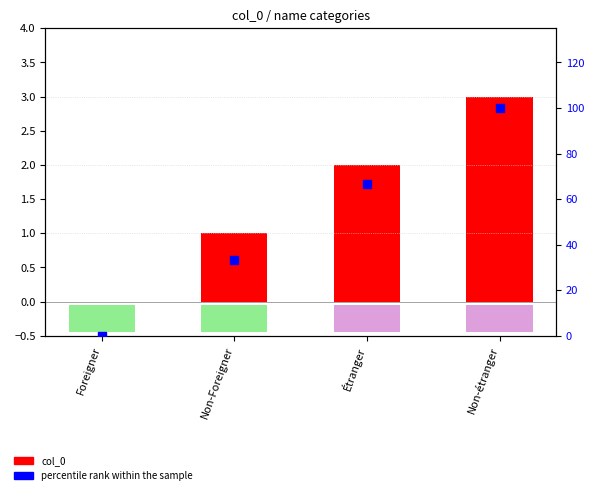

At which category is the sum across all series the highest?

Non-étranger